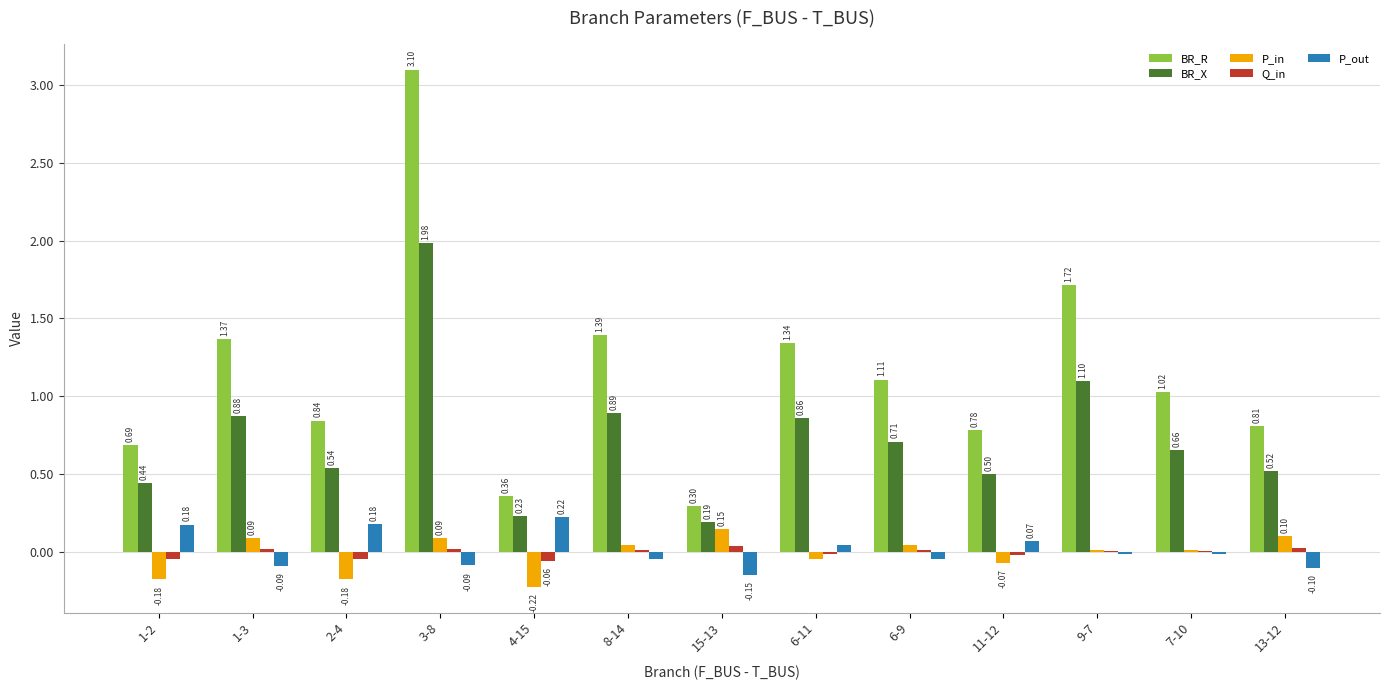

What is the sum of all BR_X values?

9.5